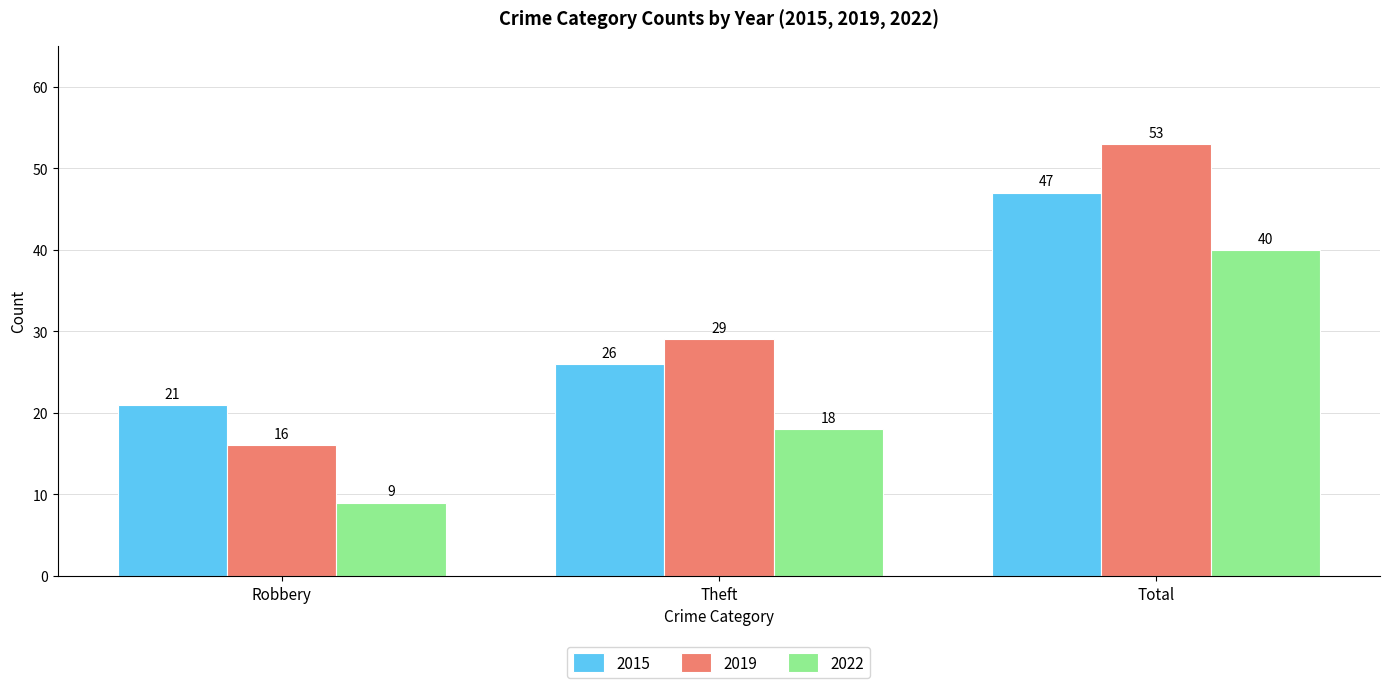

What is the difference between the maximum and second lowest values in the 2019 series?

24